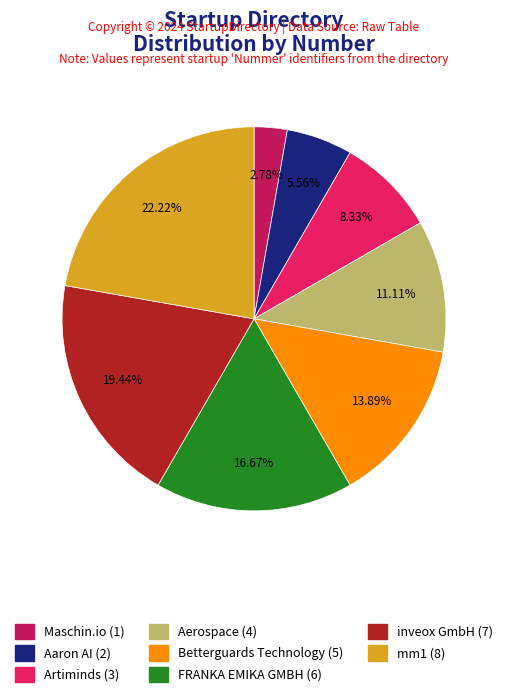

Does Betterguards Technology account for over 50% of the chart?

No